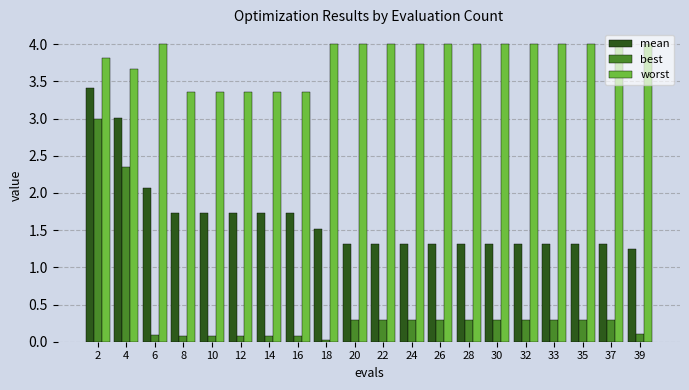

Is the value of worst at 37 greater than the value of best at 26?

Yes